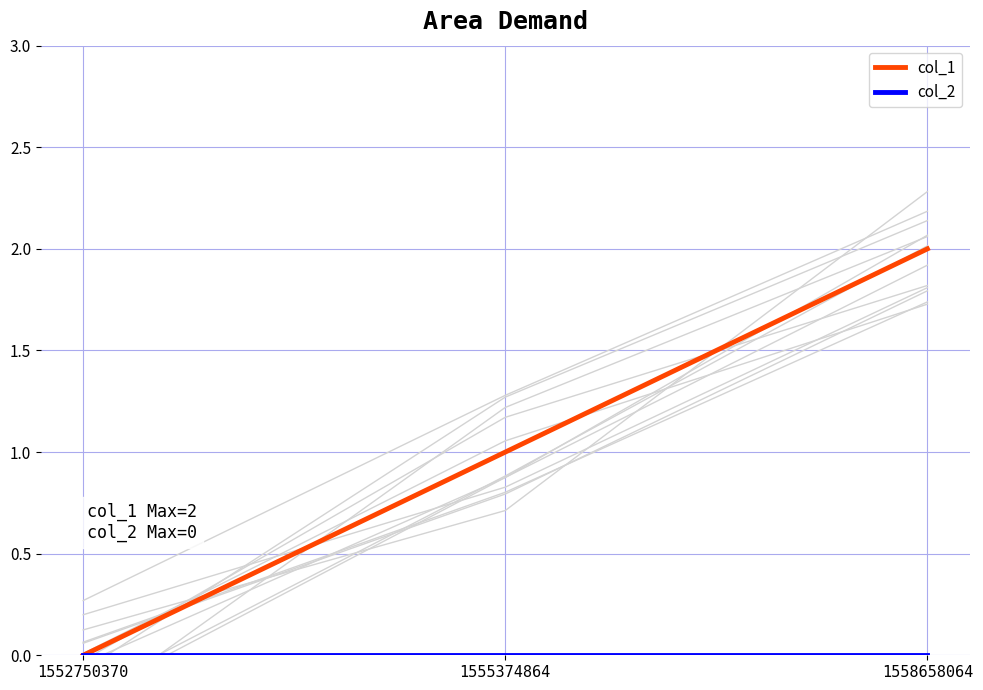

Reading left to right, transcribe all the data shown in this chart.

col_2: 1552750370=0	1555374864=0	1558658064=0
col_1: 1552750370=0	1555374864=1	1558658064=2